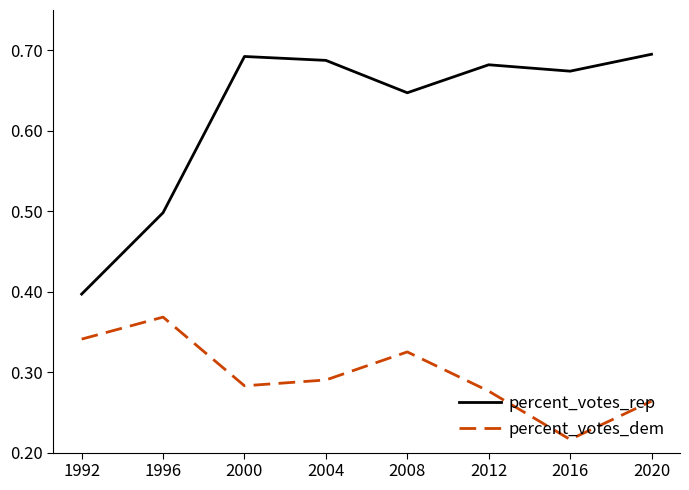

How many interior local peaks does the percent_votes_dem series have?

2